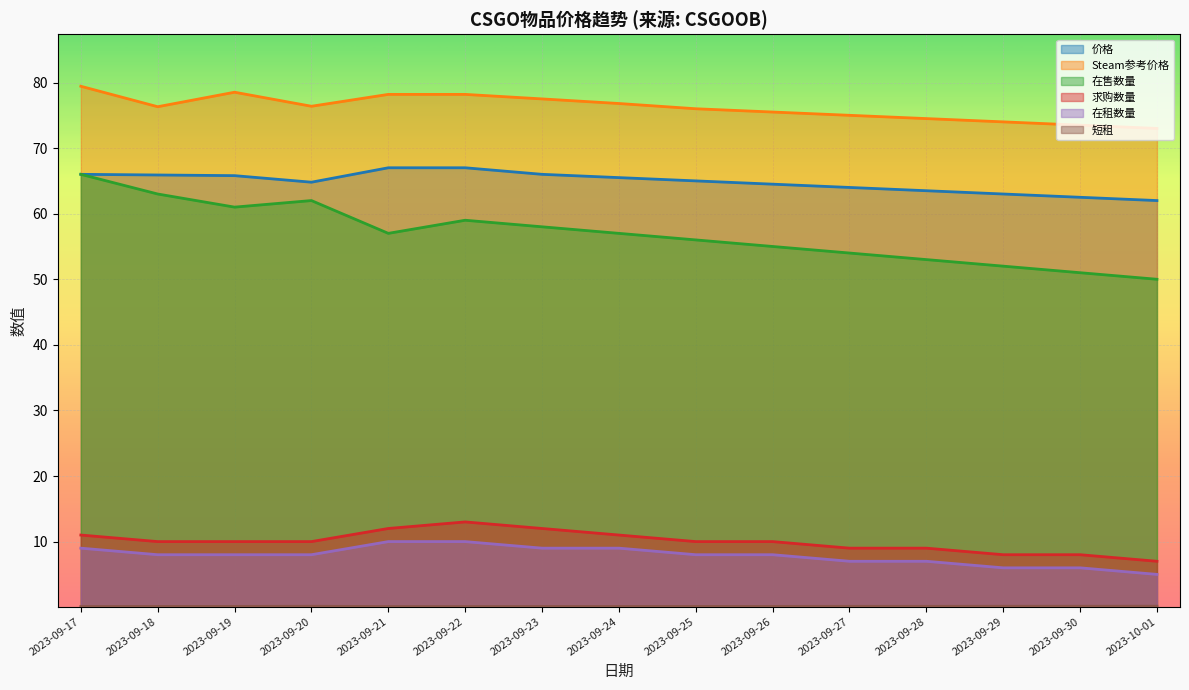

True or false: 在租数量 and 价格 intersect in this chart.

False